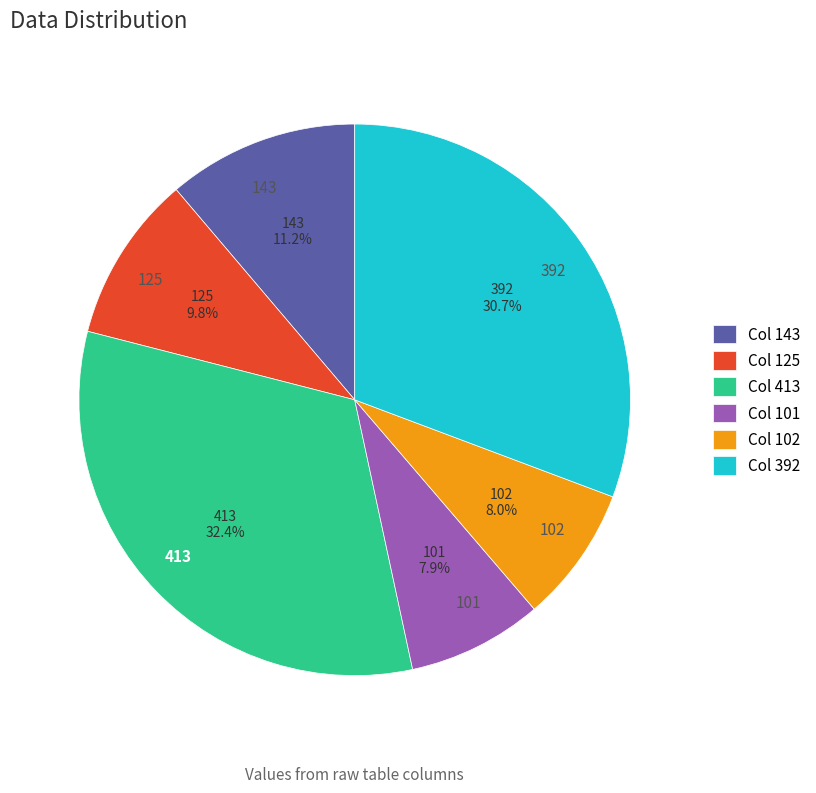

Which category has the biggest portion of the pie?

413